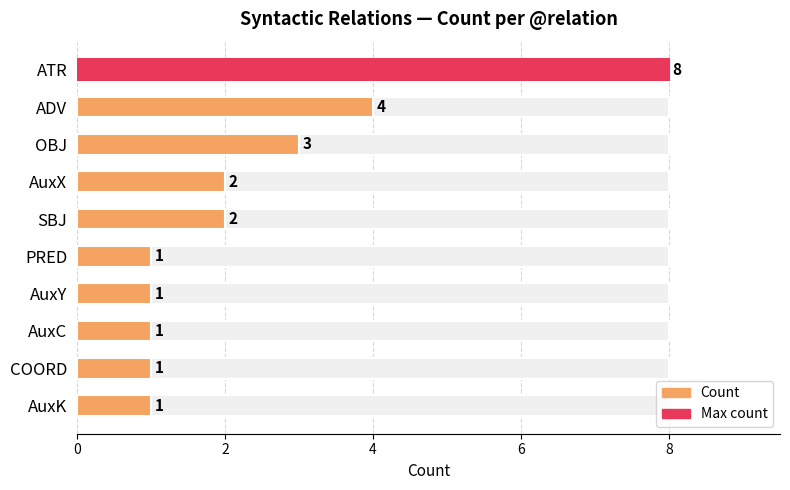

How many values exceed 2?

3